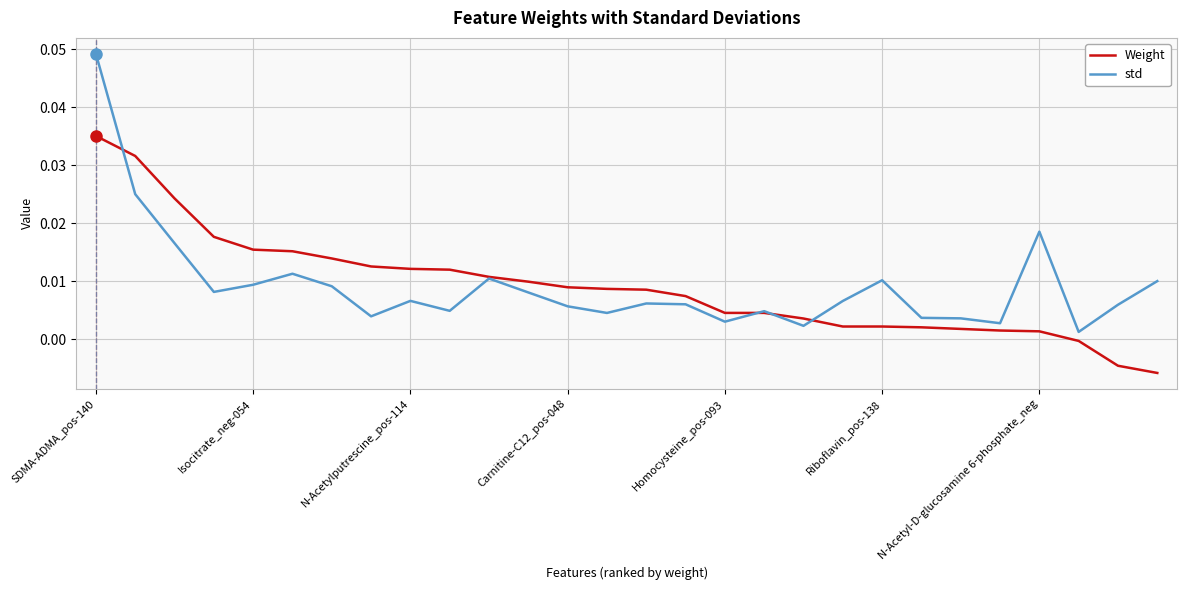

What is the sum of all Weight values?

0.3